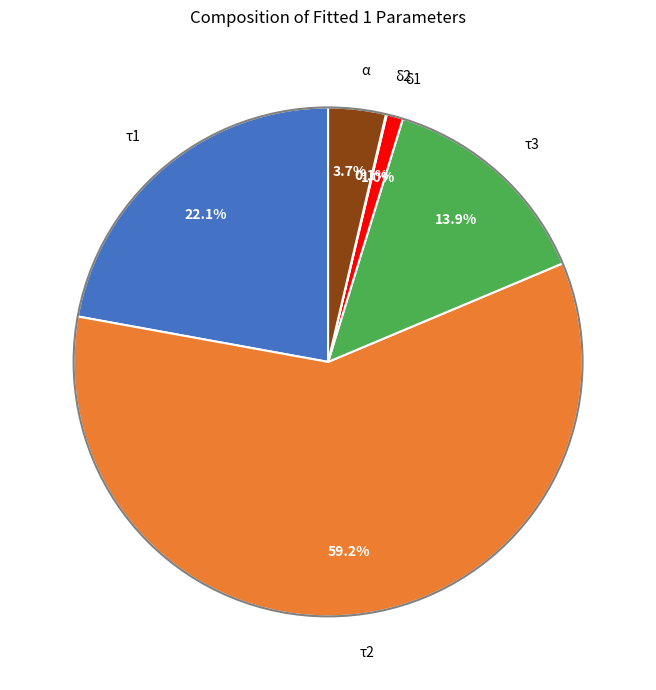

Is there any slice that represents more than half of the pie?

Yes